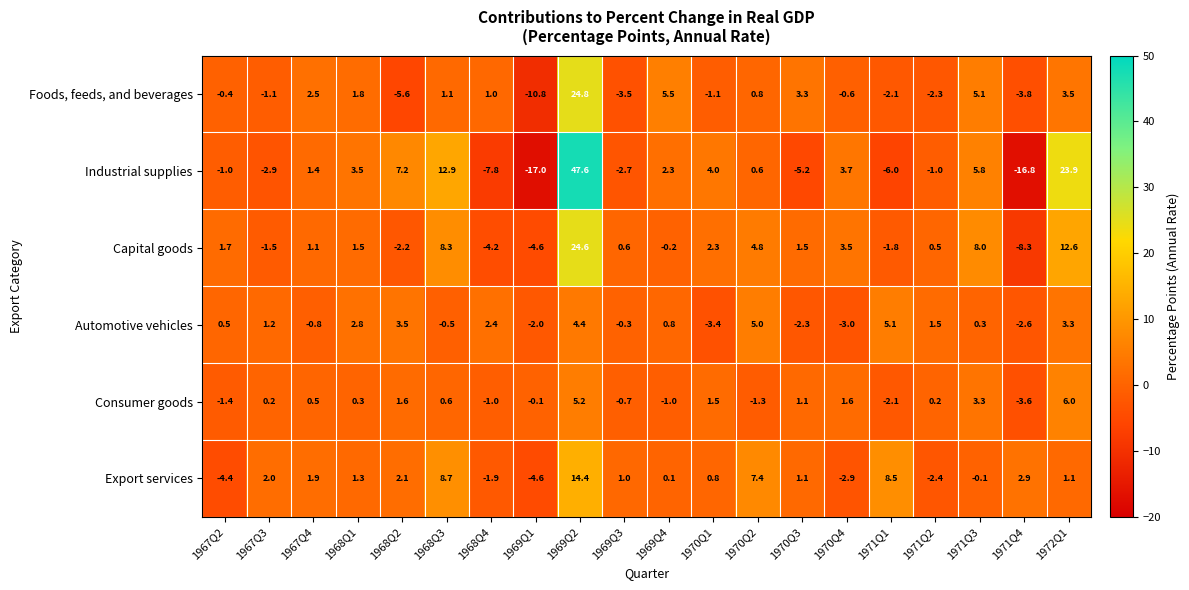

Rank the series at 1969Q2 from lowest to highest value.

Automotive vehicles, Consumer goods, Export services, Capital goods, Foods, feeds, and beverages, Industrial supplies